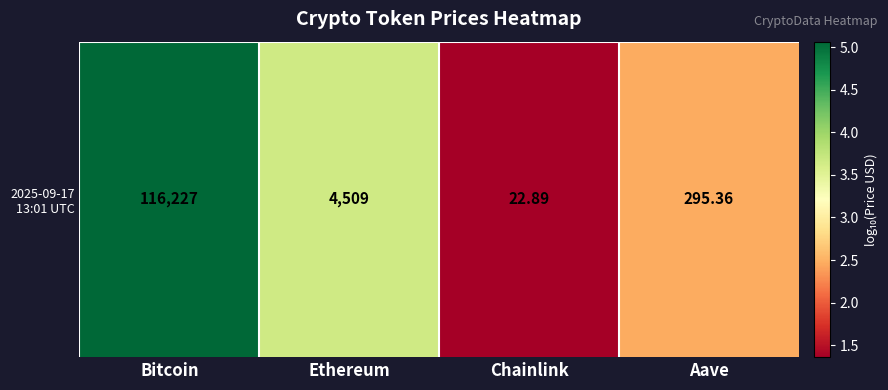

What is the average value?

3.1